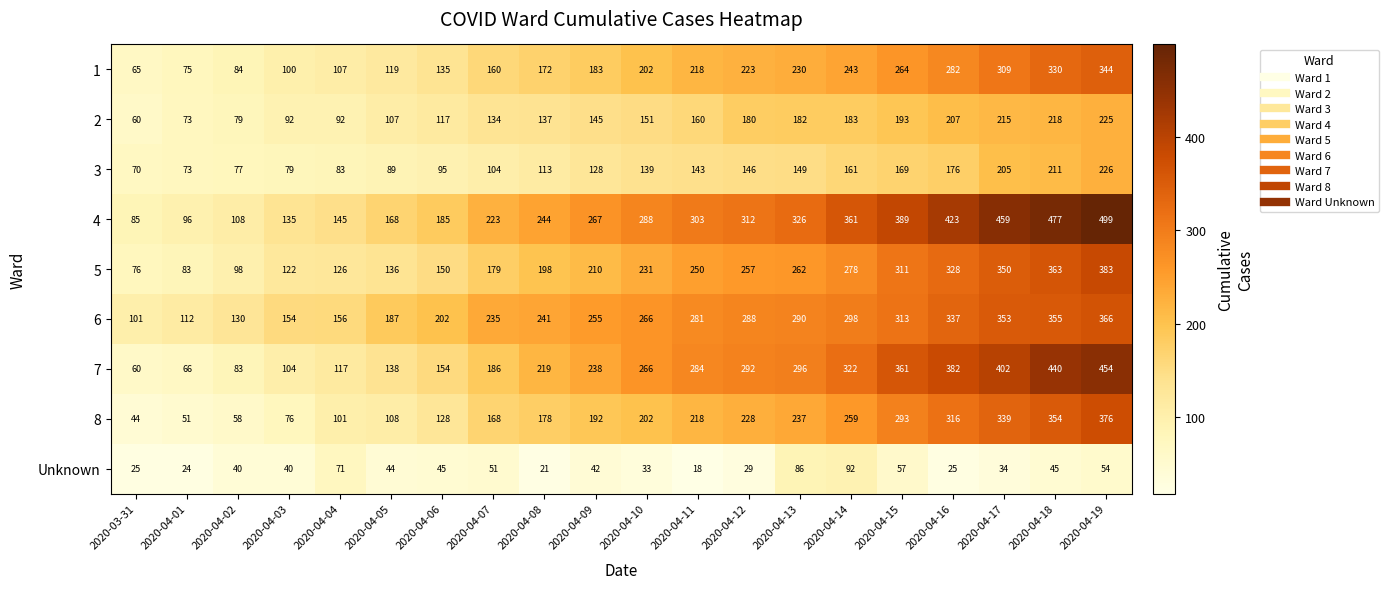

Is it true that 1 equals 319 at 2020-04-14?

False